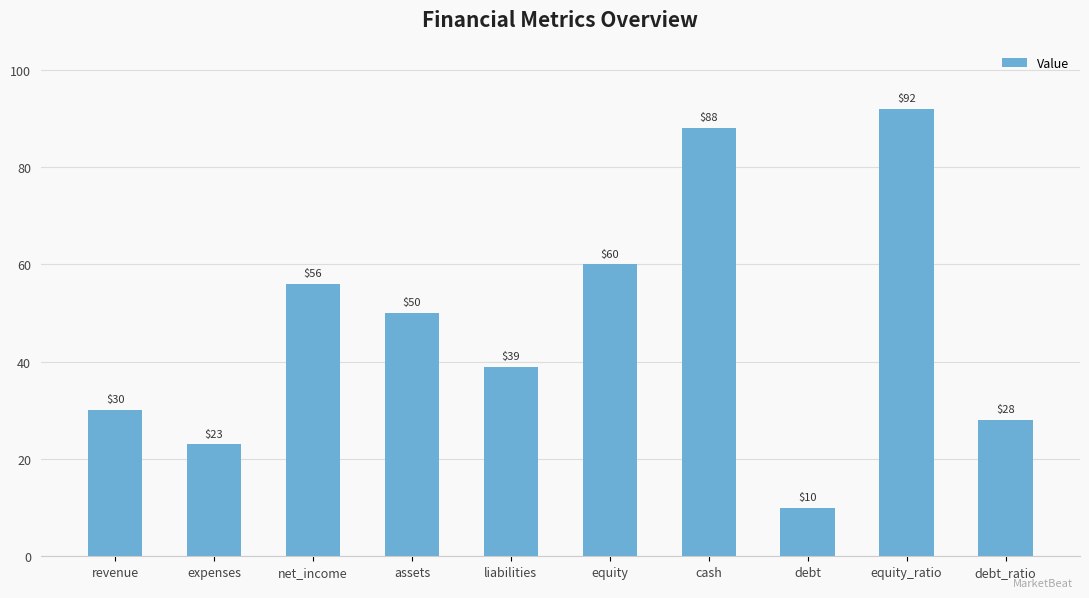

How many series are shown in this chart?

1